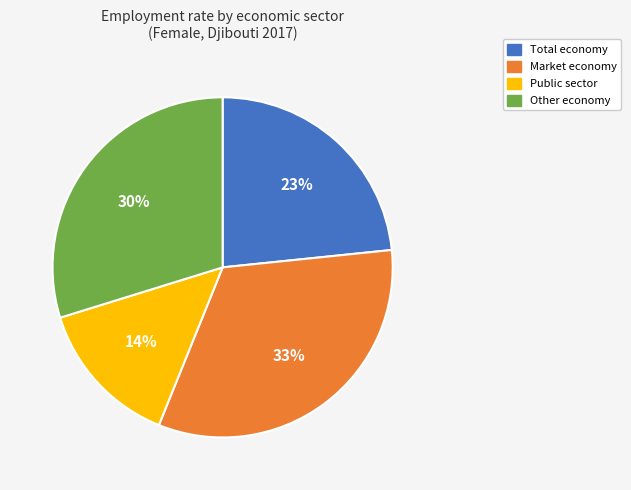

Which has a higher value, Market economy or Other economy?

Market economy